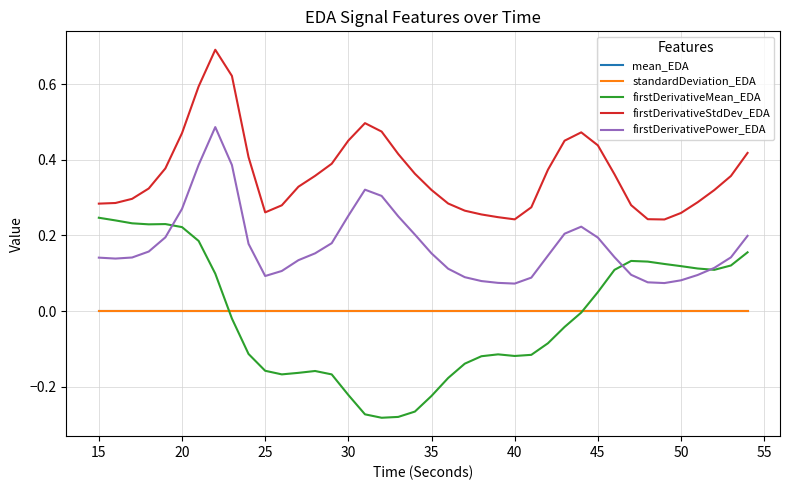

What is the maximum value shown in the chart?

0.7